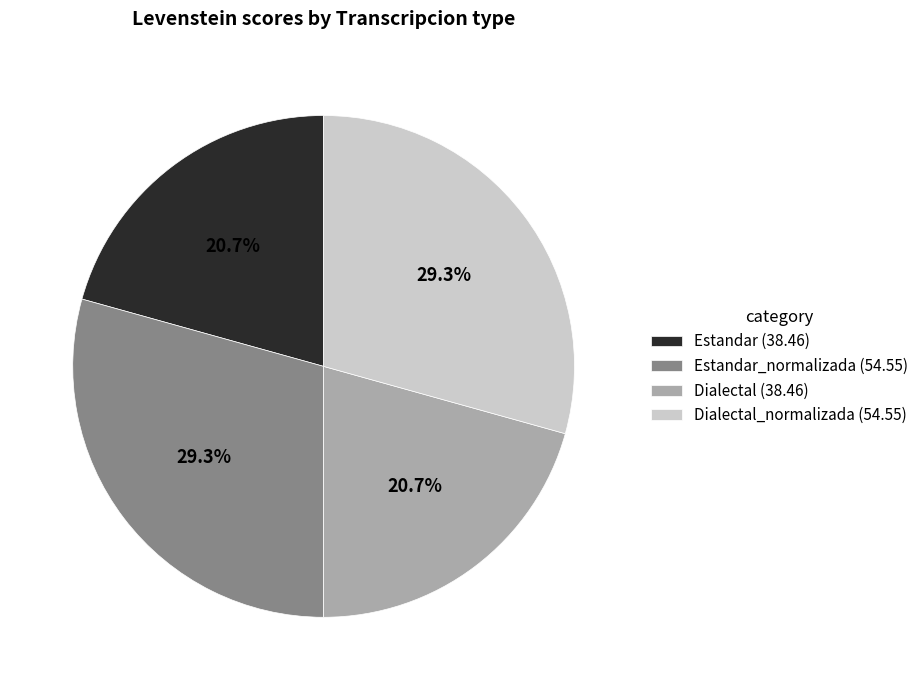

What is the total percentage of Estandar_normalizada (54.55) and Estandar (38.46)?

50.0%